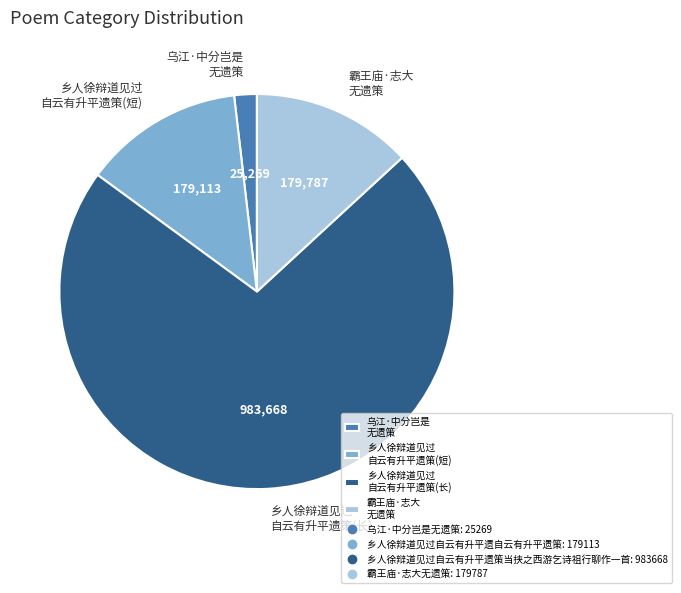

How many segments does this pie chart have?

4